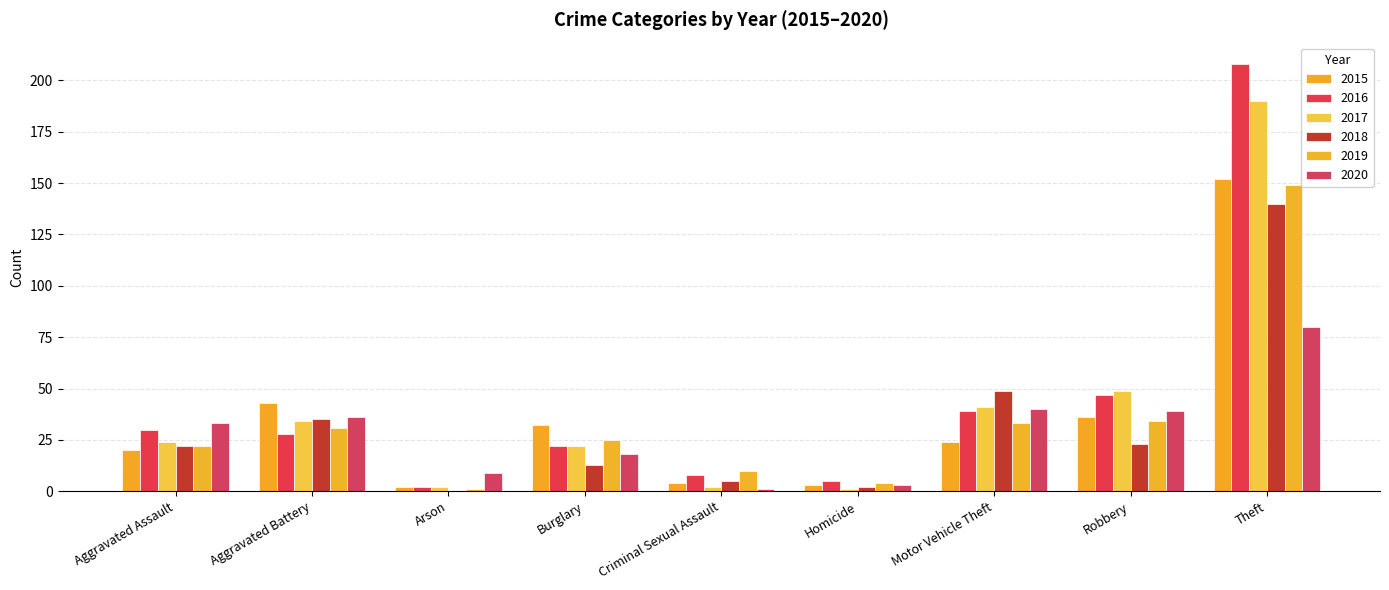

What is the difference between the 2015 values at Robbery and Arson?

34